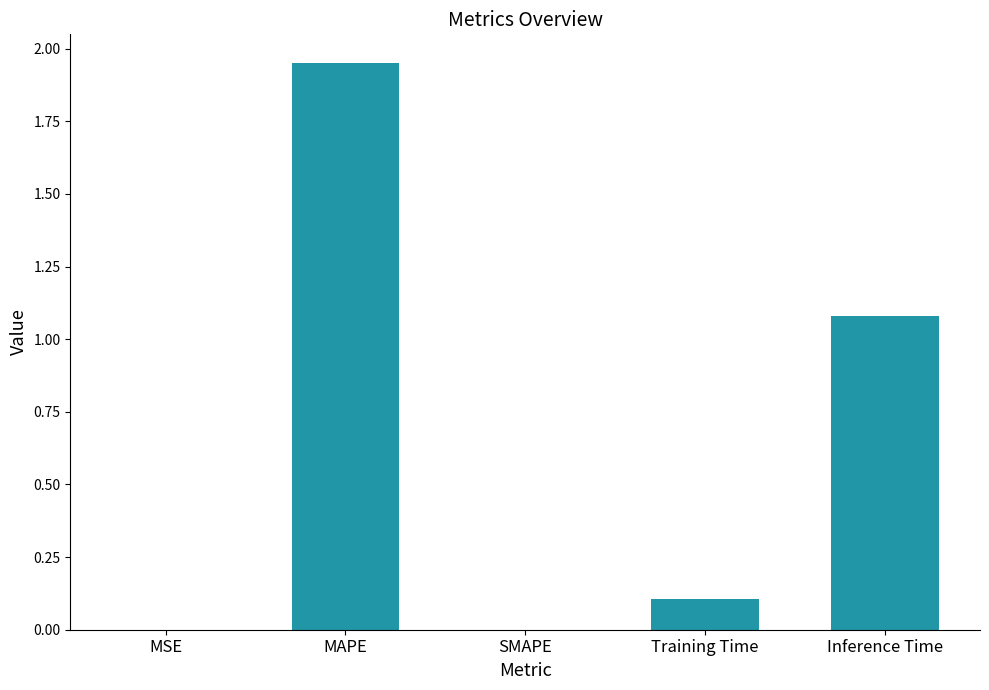

What is the sum of all values?

3.1